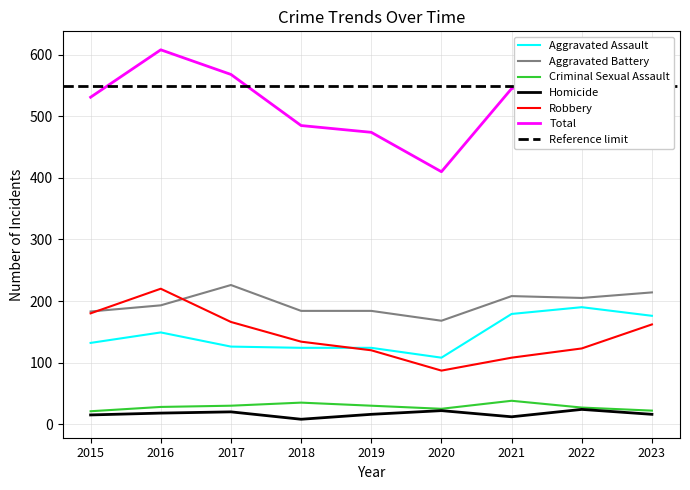

At how many categories does at least one series exceed 435?

8